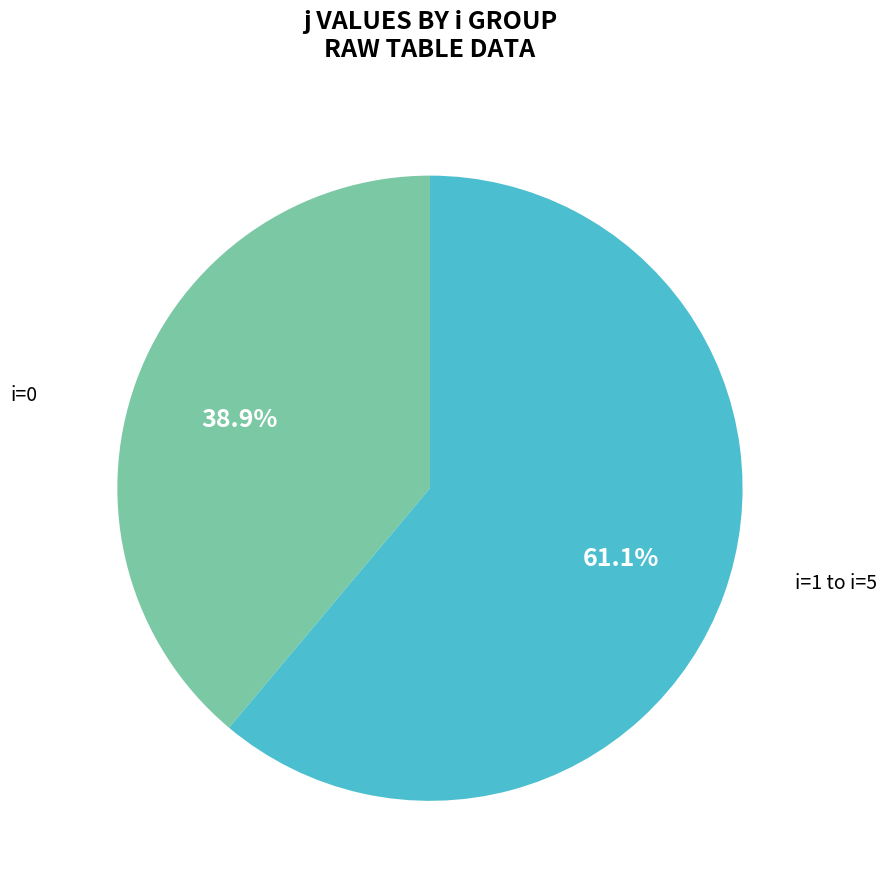

Does any single category account for the majority?

Yes